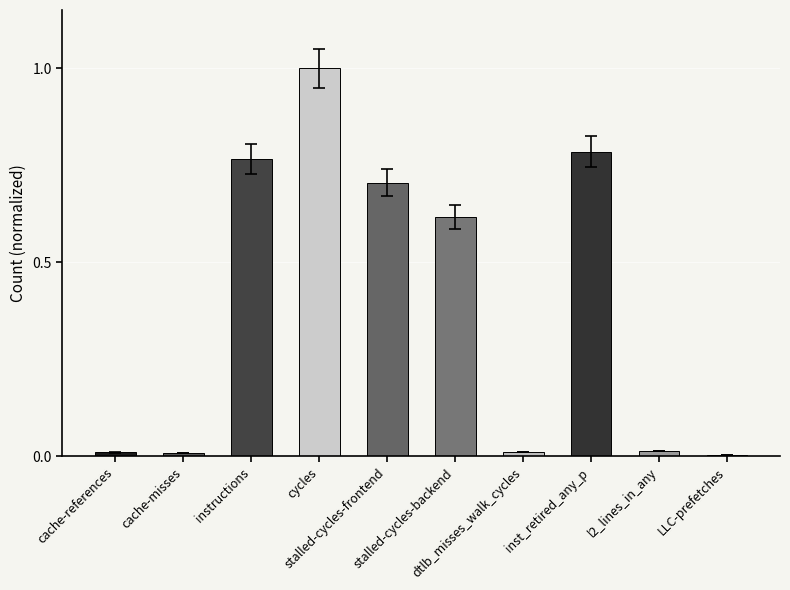

What is the sum of all values?

3.9